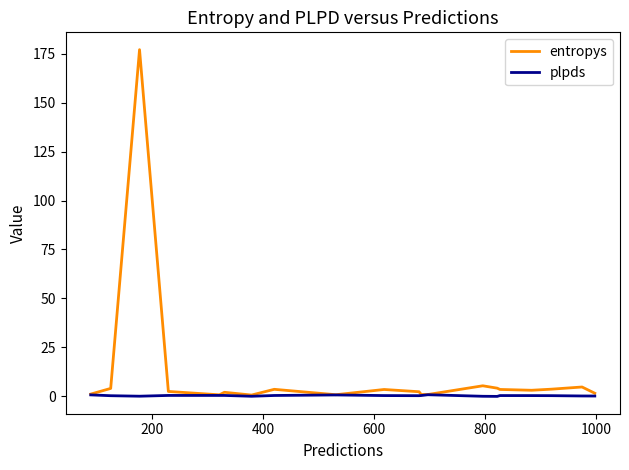

What is the difference between the maximum and minimum values in the entropys series?

176.3